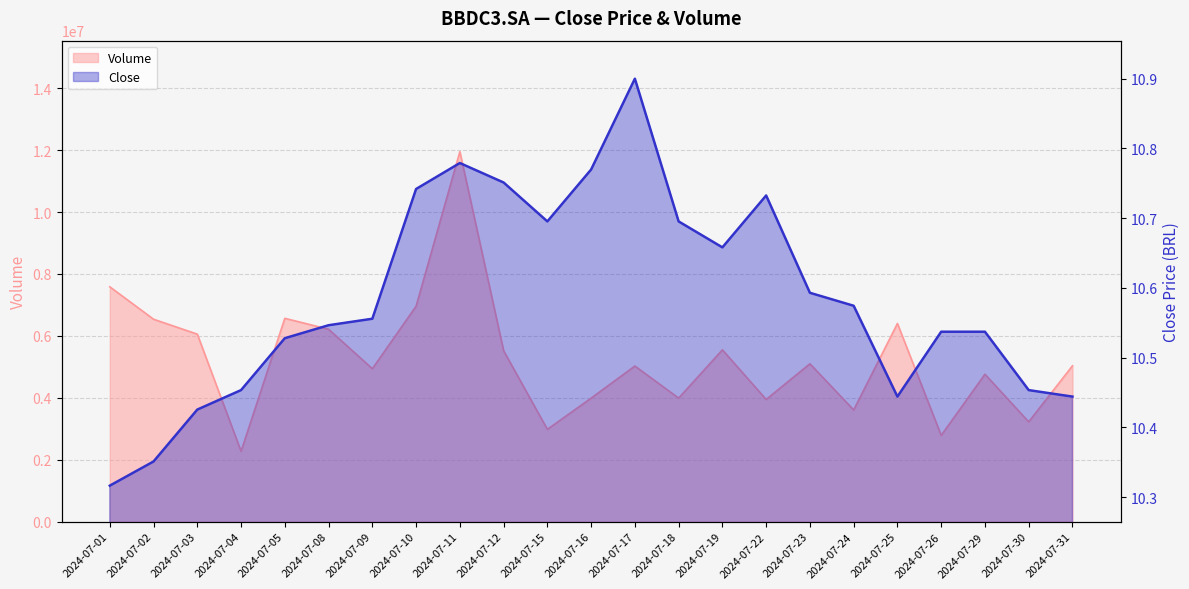

The Volume series shows 5098300.0 at 2024-07-23. True or false?

True